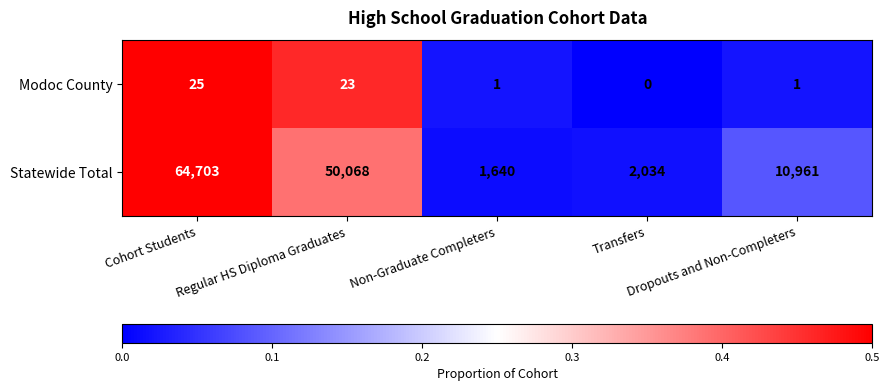

What is the average value of the Statewide Total series?

25881